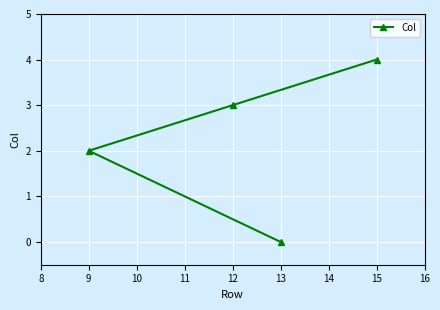

Which has a higher value, 9 or 12?

12